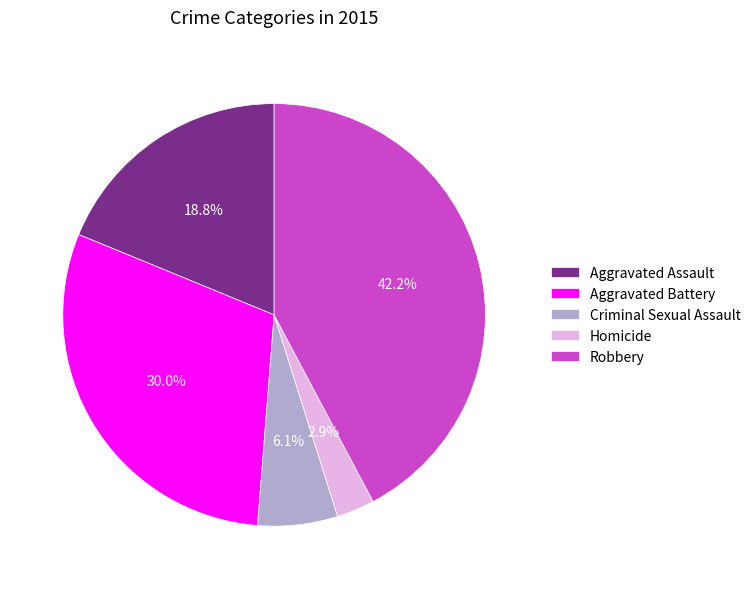

Approximately how many times larger is the value at Aggravated Battery compared to Homicide?

10.3